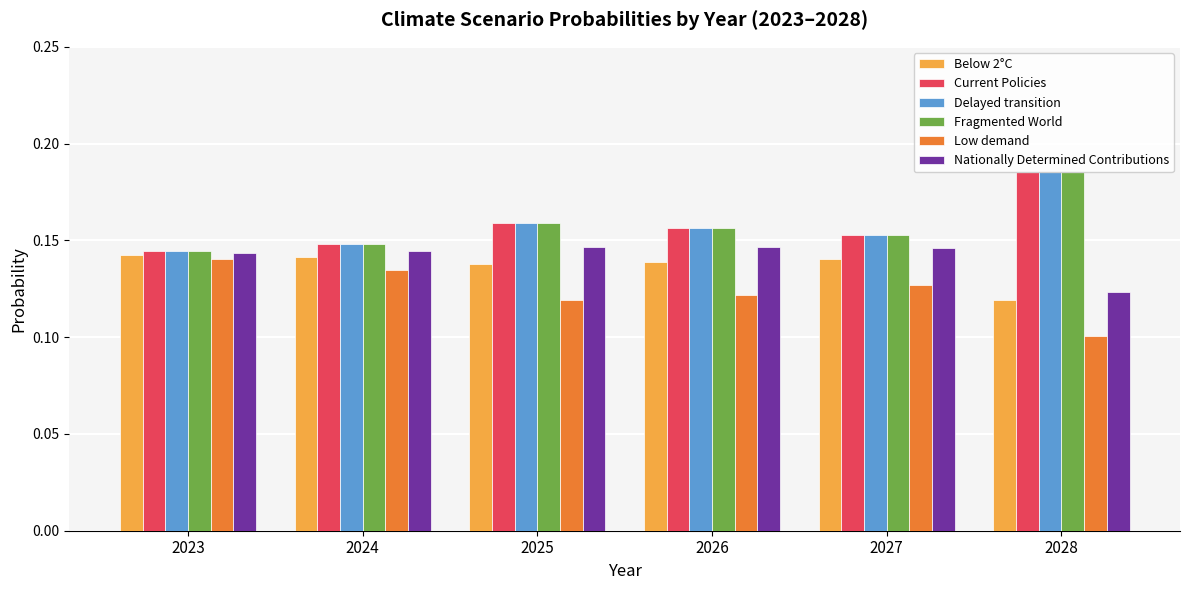

Reading left to right, what are all the values shown in this chart?

Below 2°C: 2023=0.1	2024=0.1	2025=0.1	2026=0.1	2027=0.1	2028=0.1
Current Policies: 2023=0.1	2024=0.1	2025=0.2	2026=0.2	2027=0.2	2028=0.2
Delayed transition: 2023=0.1	2024=0.1	2025=0.2	2026=0.2	2027=0.2	2028=0.2
Fragmented World: 2023=0.1	2024=0.1	2025=0.2	2026=0.2	2027=0.2	2028=0.2
Low demand: 2023=0.1	2024=0.1	2025=0.1	2026=0.1	2027=0.1	2028=0.1
Nationally Determined Contributions: 2023=0.1	2024=0.1	2025=0.1	2026=0.1	2027=0.1	2028=0.1